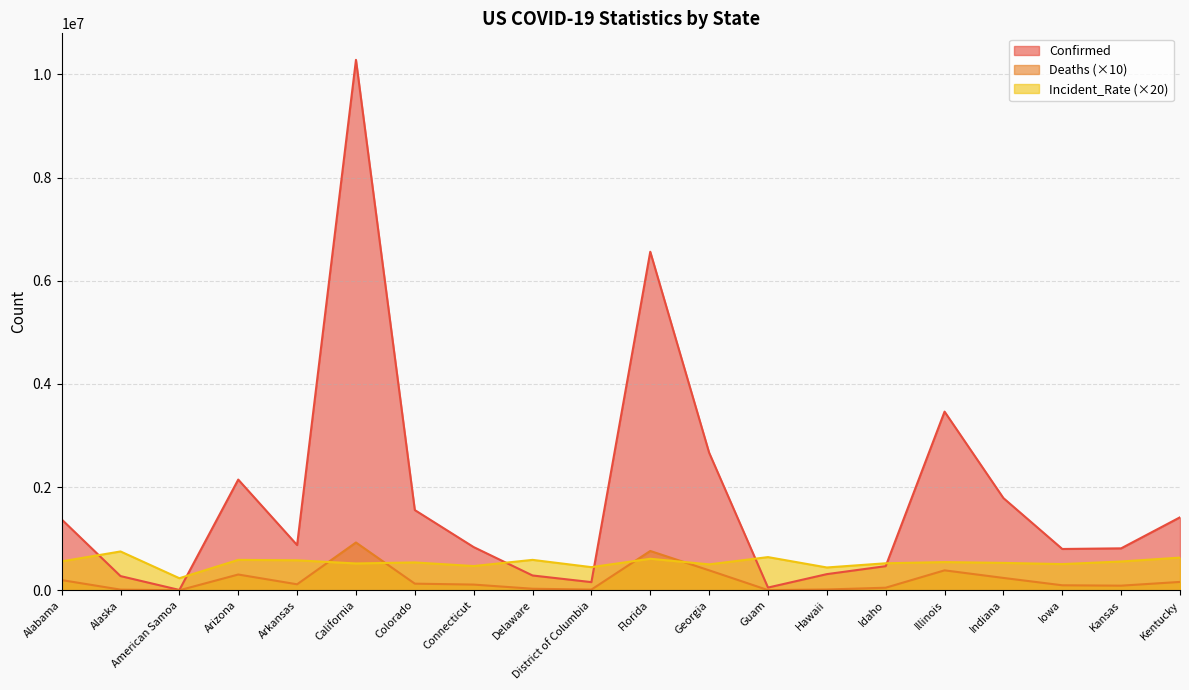

Is the value of Deaths at California greater than the value of Incident_Rate at Alaska?

Yes